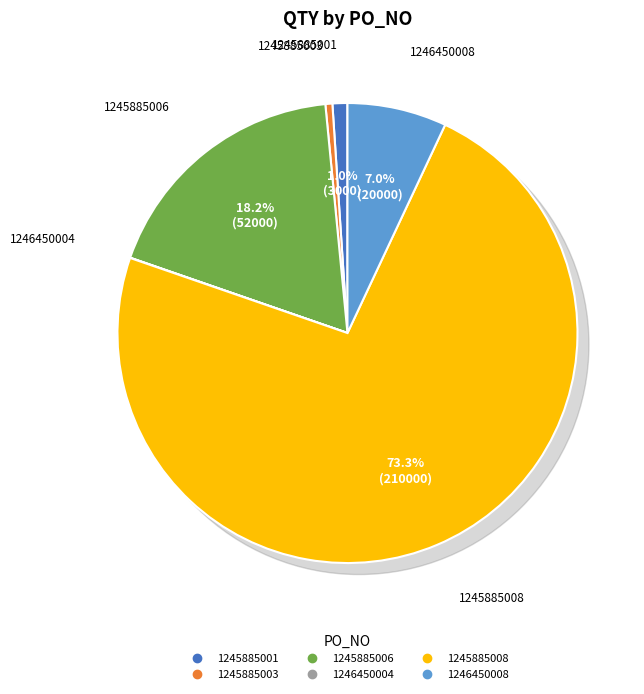

What percentage is NOT represented by 1246450004?

100.0%